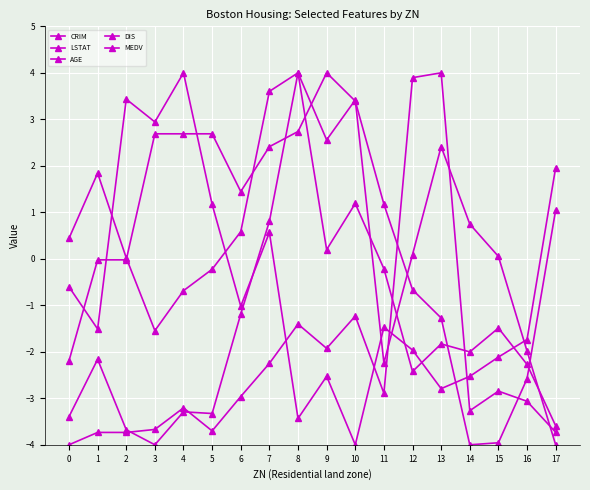

Is it true that AGE equals 0.5 at 14?

False